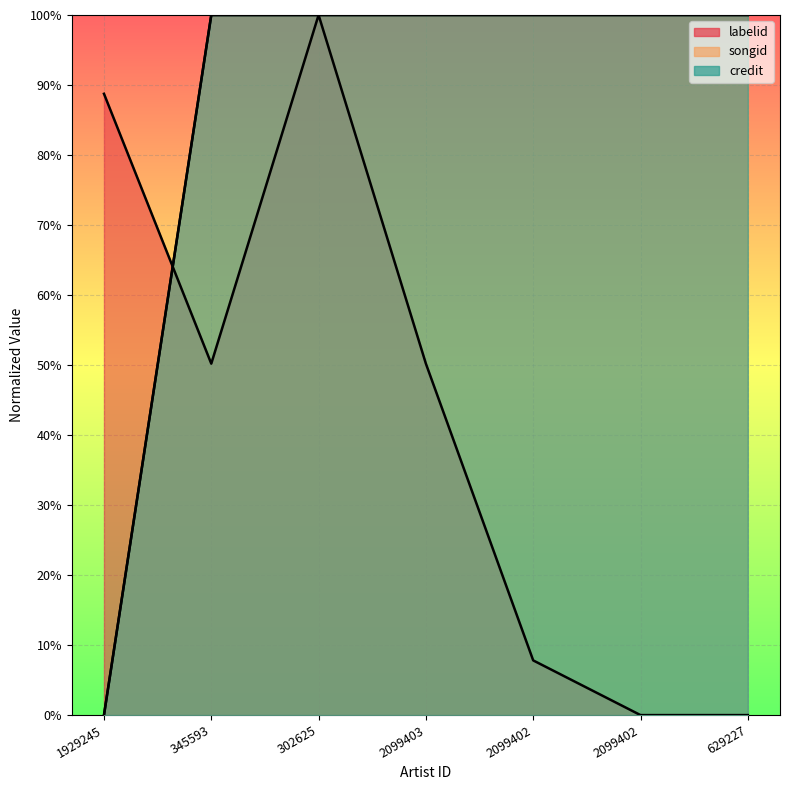

Does the chart display data point markers on the line(s)?

No